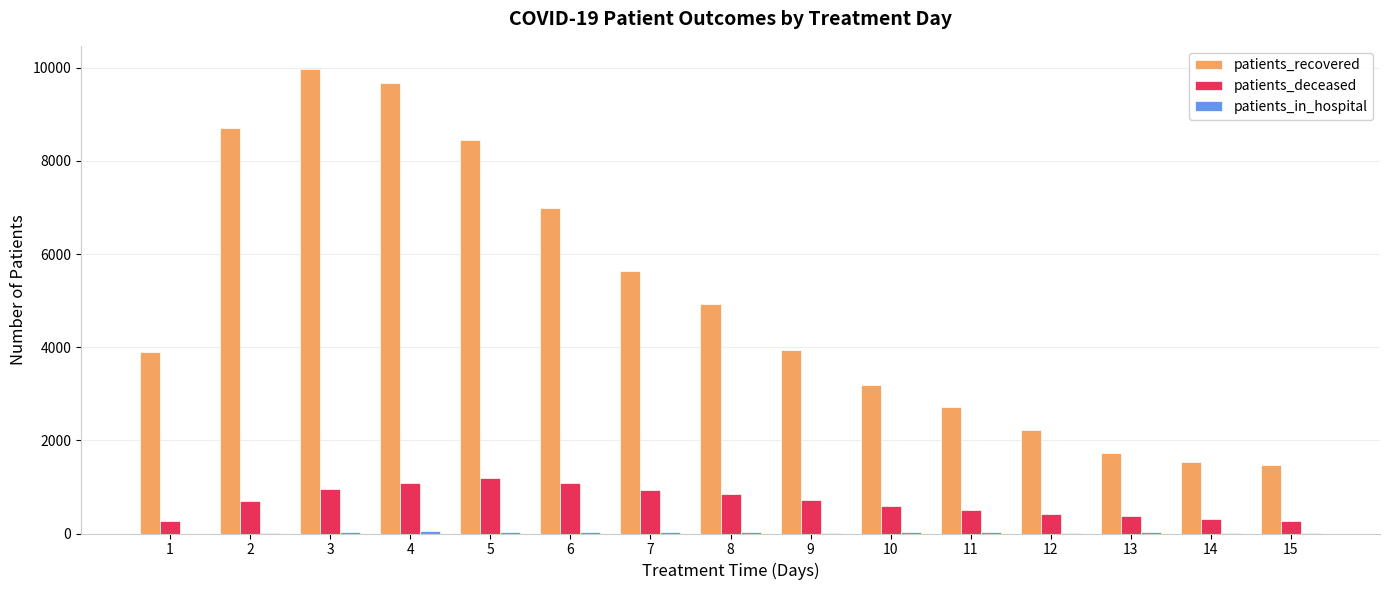

What is the maximum value shown in the chart?

9972